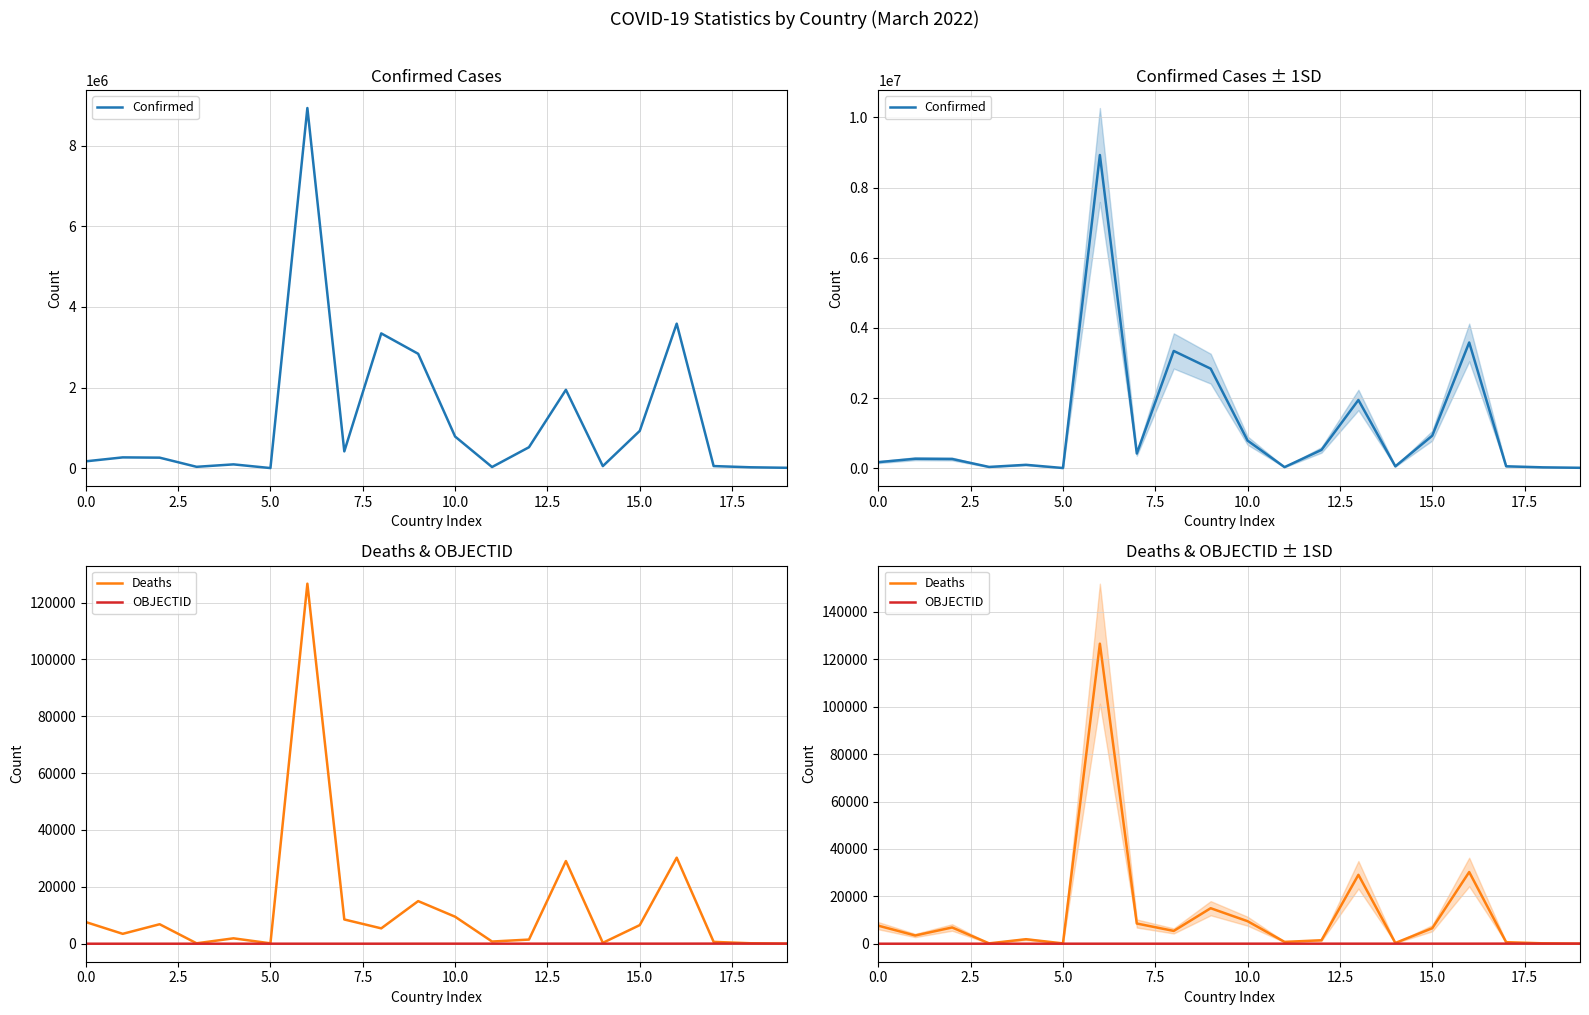

How many interior local peaks does the Deaths series have?

6